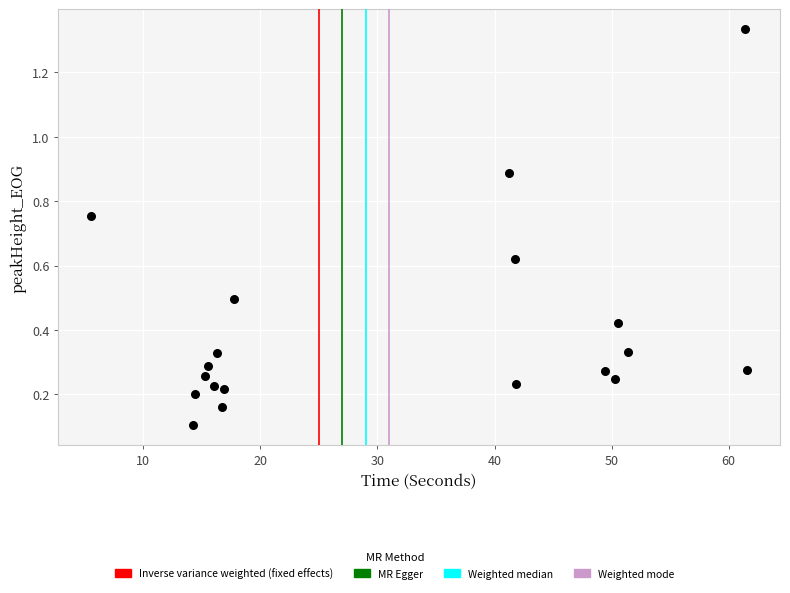

What is the range of X values (max minus min)?

56.0